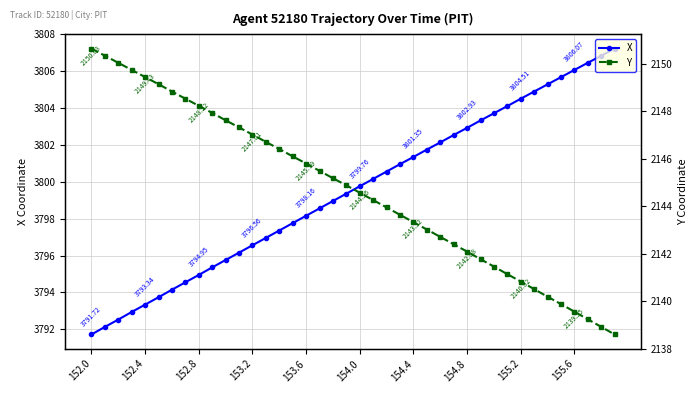

True or false: X has more than 2 interior local peaks.

False